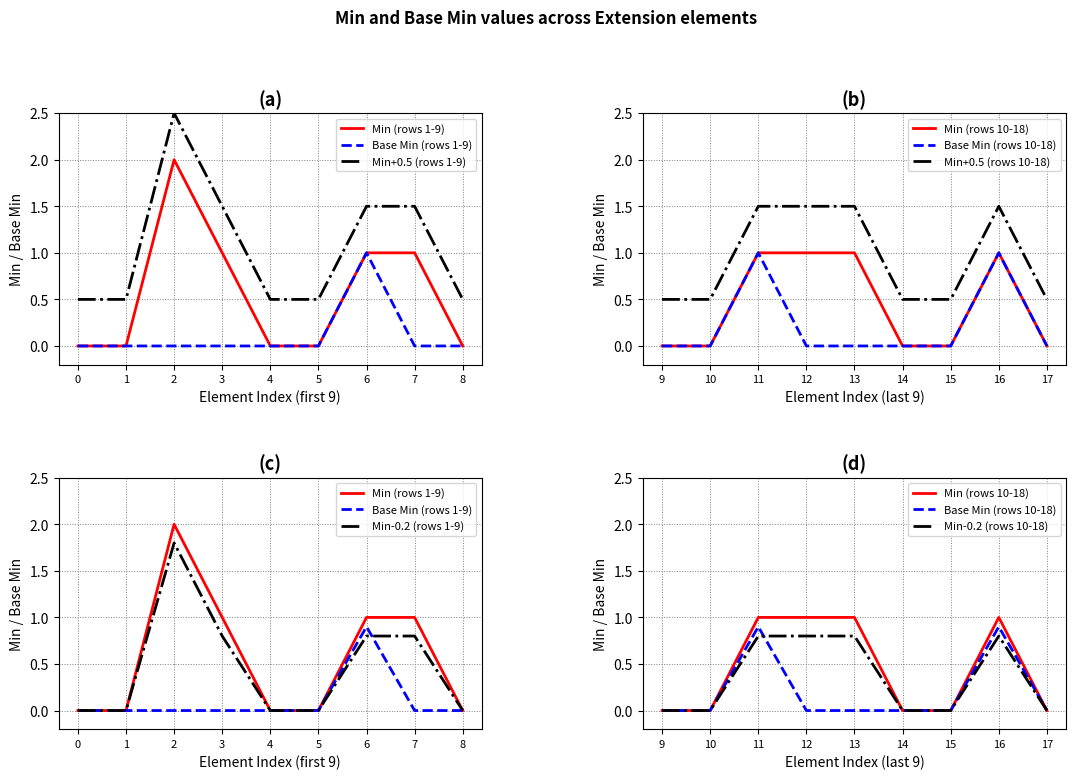

Reading right to left, transcribe all the data shown in this chart.

Min: Extension.value[x]=0	Extension.url=1	Extension.extension:owner=0	Extension.extension:endReason=0	Extension.extension:period=1	Extension.extension:identifier.value[x]=1	Extension.extension:identifier.url=1	Extension.extension:identifier.extension=0	Extension.extension:identifier.id=0	Extension.extension:identifier=0	Extension.extension:payeeNumber.value[x]=1	Extension.extension:payeeNumber.url=1	Extension.extension:payeeNumber.extension=0	Extension.extension:payeeNumber.id=0	Extension.extension:payeeNumber=1	Extension.extension=2	Extension.id=0	Extension=0
Base Min: Extension.value[x]=0	Extension.url=1	Extension.extension:owner=0	Extension.extension:endReason=0	Extension.extension:period=0	Extension.extension:identifier.value[x]=0	Extension.extension:identifier.url=1	Extension.extension:identifier.extension=0	Extension.extension:identifier.id=0	Extension.extension:identifier=0	Extension.extension:payeeNumber.value[x]=0	Extension.extension:payeeNumber.url=1	Extension.extension:payeeNumber.extension=0	Extension.extension:payeeNumber.id=0	Extension.extension:payeeNumber=0	Extension.extension=0	Extension.id=0	Extension=0